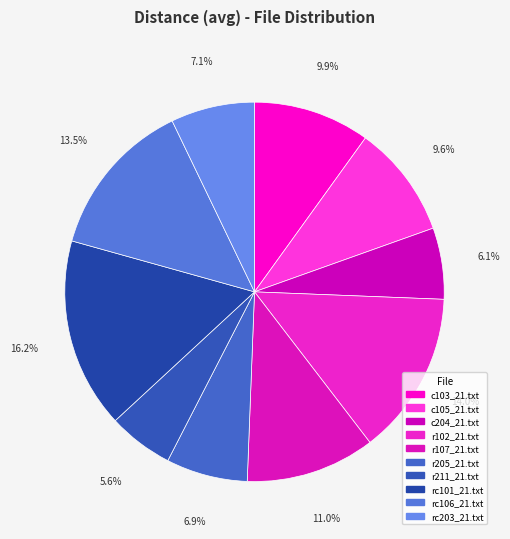

Is there a majority slice in this chart?

No